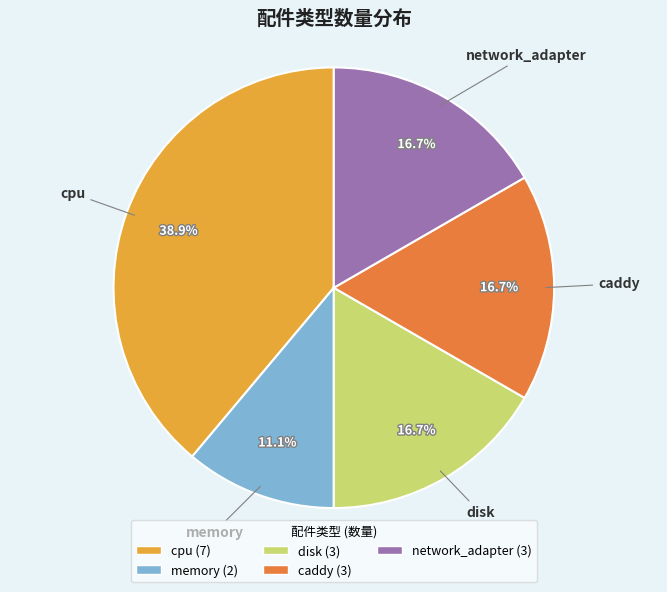

How many slices are in this pie chart?

5